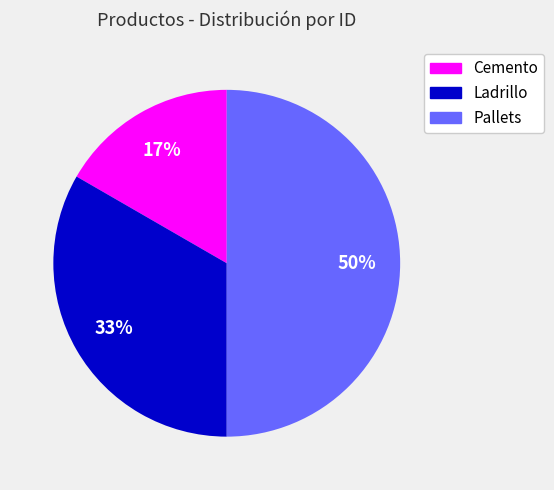

What percentage is the Pallets slice, to the nearest percent?

50%